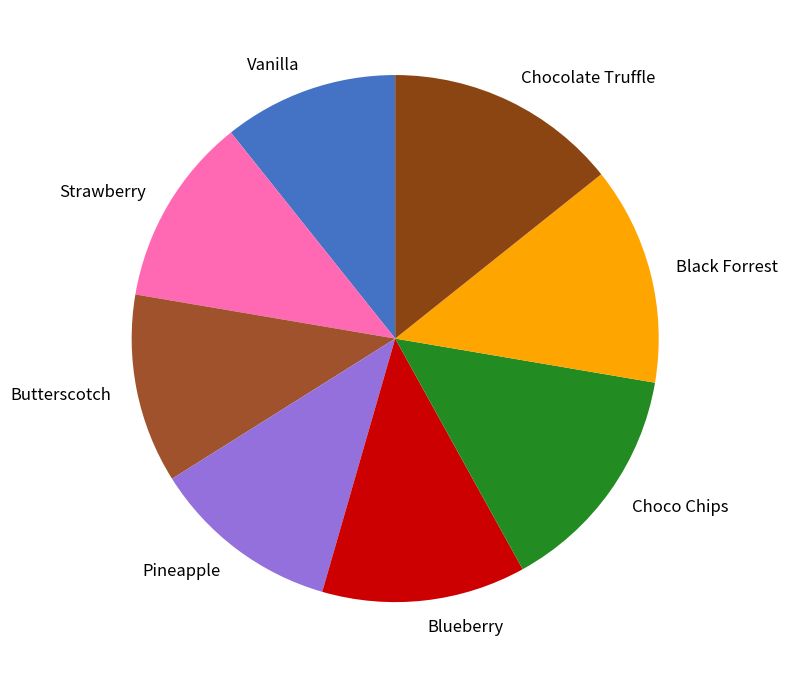

Does Choco Chips represent more than half of the total?

No